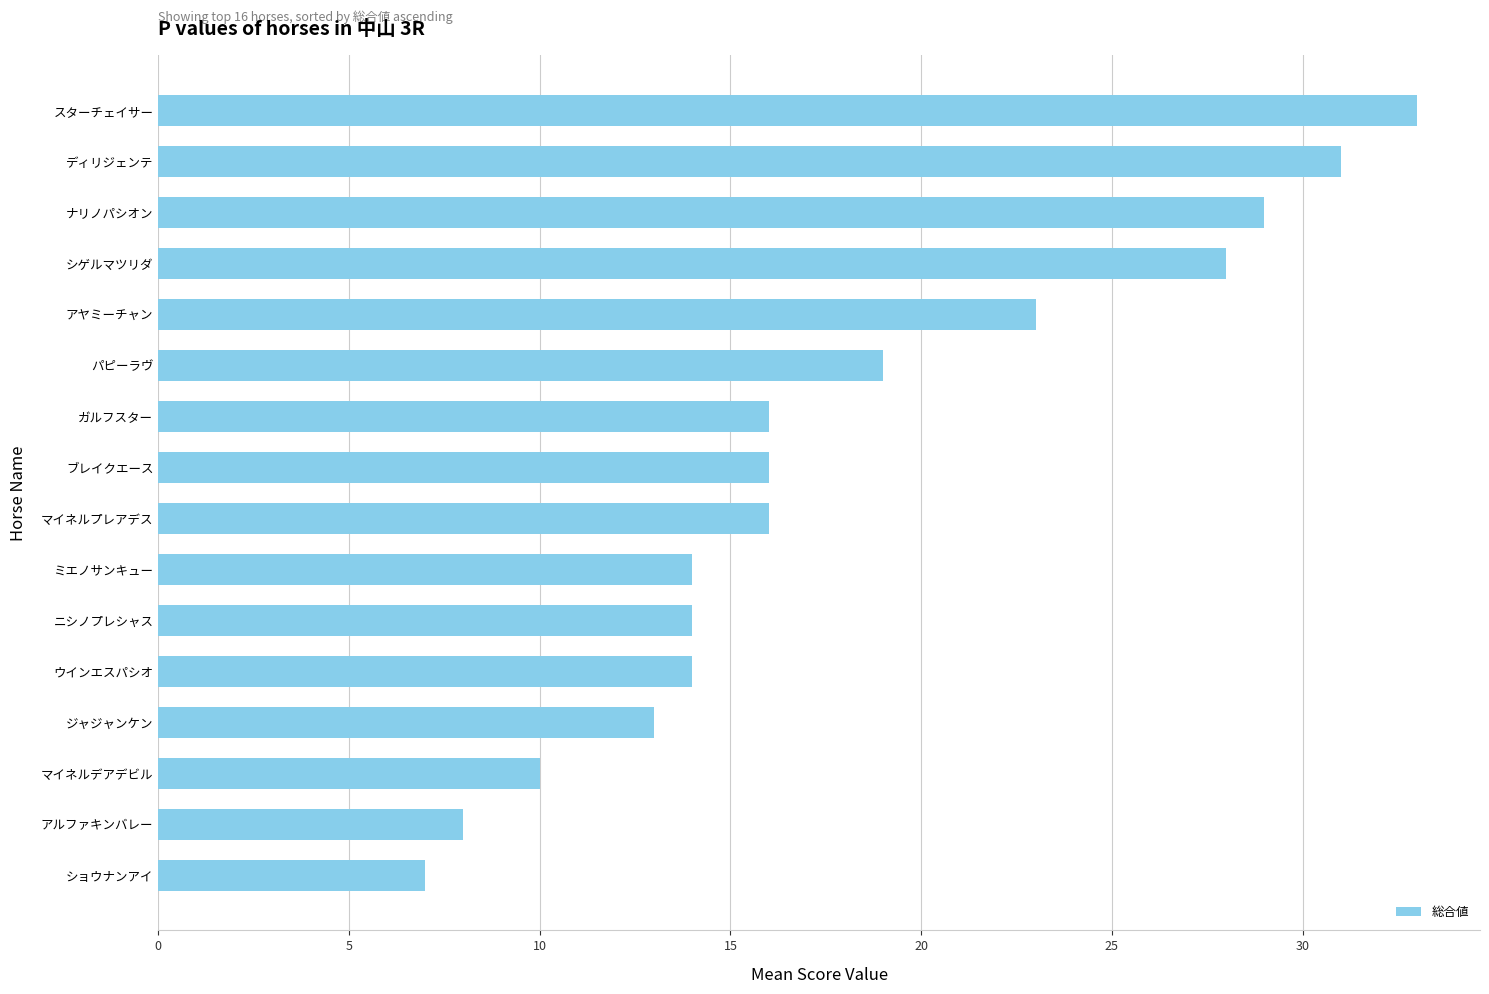

What is the change in value from パピーラヴ to ディリジェンテ?

+12